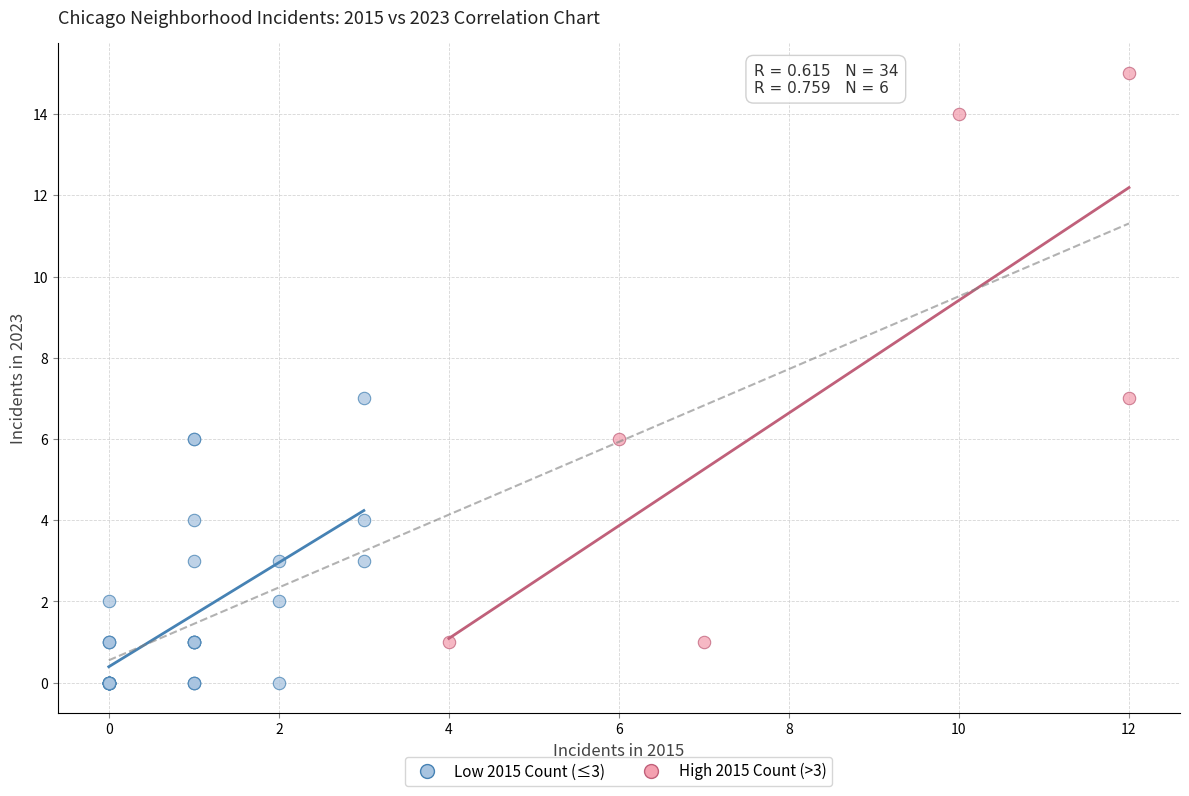

Which series has the largest Y range (max minus min)?

High 2015 Count (>3)